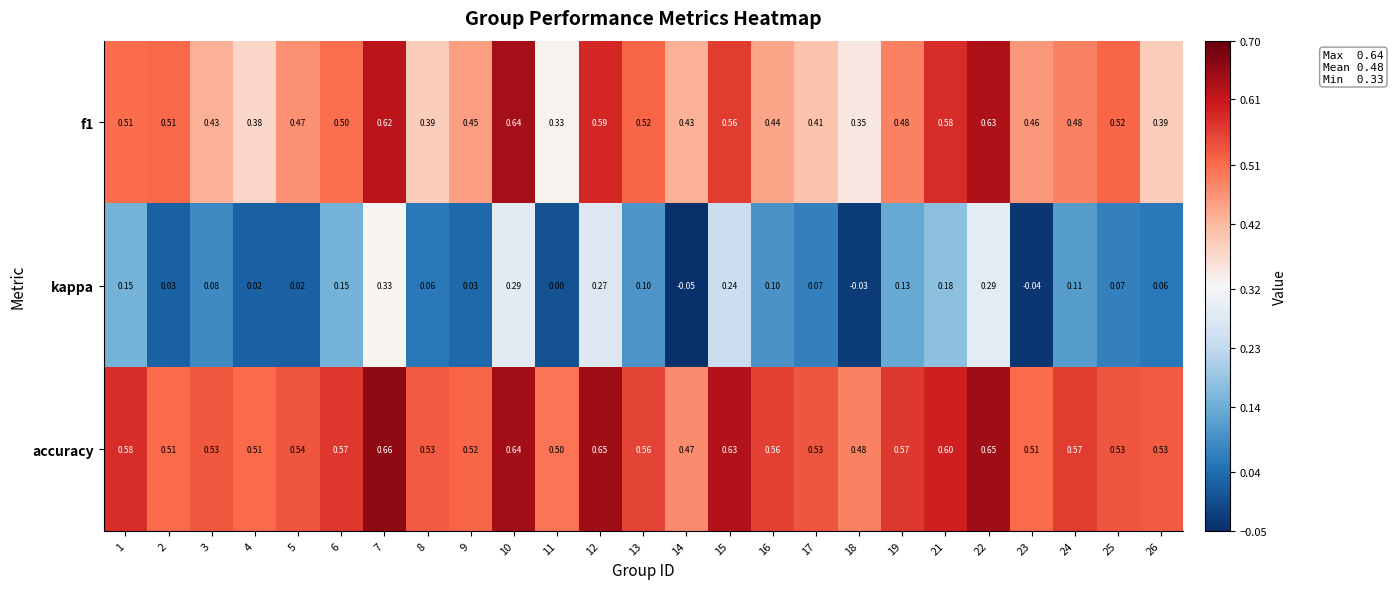

Is the value of kappa at 16 greater than the value of accuracy at 14?

No